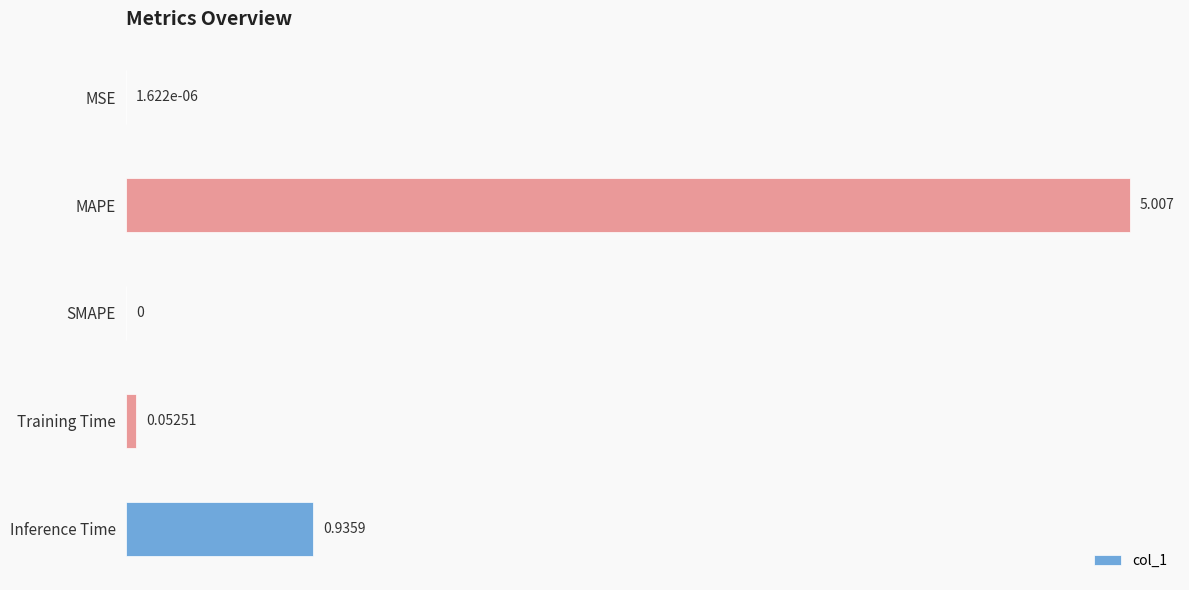

Where is the data nearest to the value 2?

Inference Time